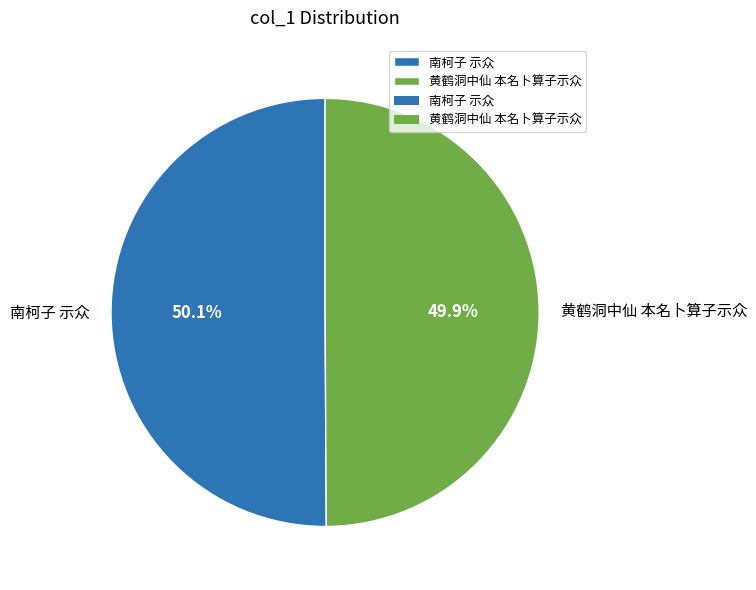

Count the number of slices in the pie.

2